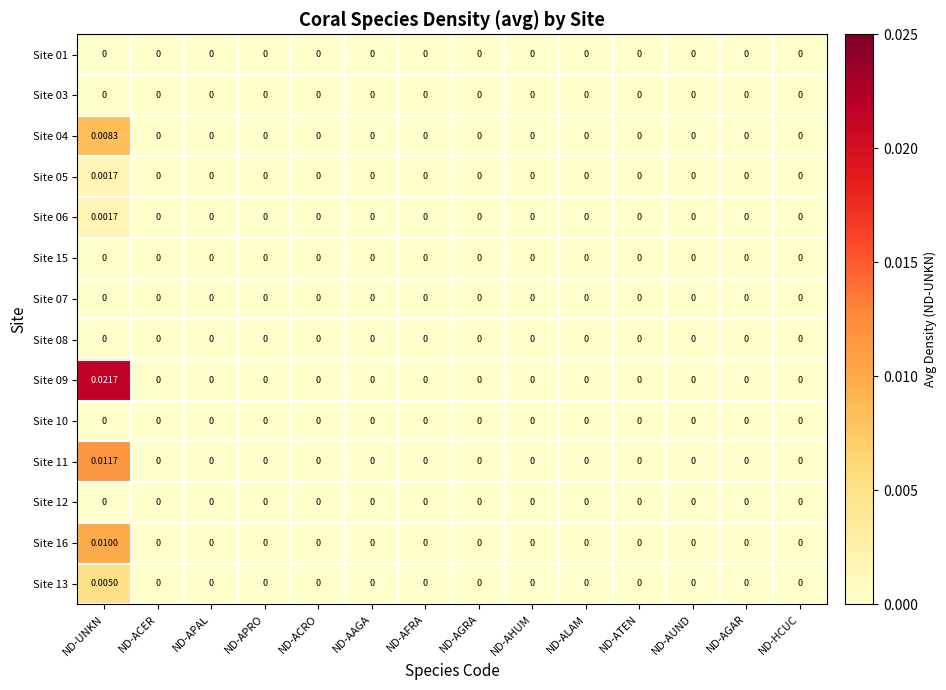

Which category has the highest value in the Site 16 series?

ND-UNKN